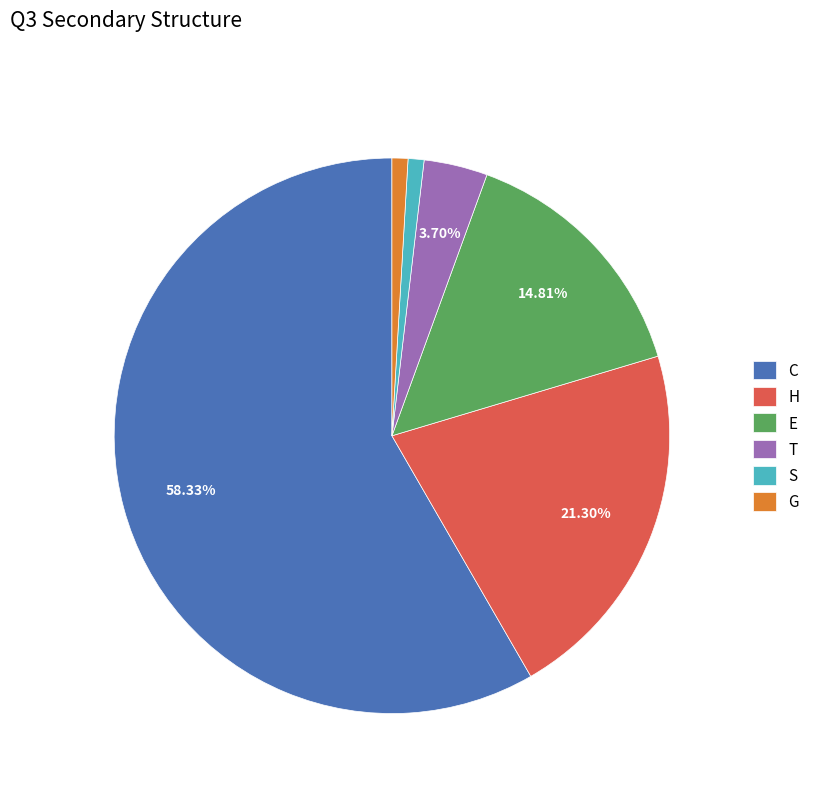

To the nearest percent, what is the difference between the T and S slice percentages?

3%